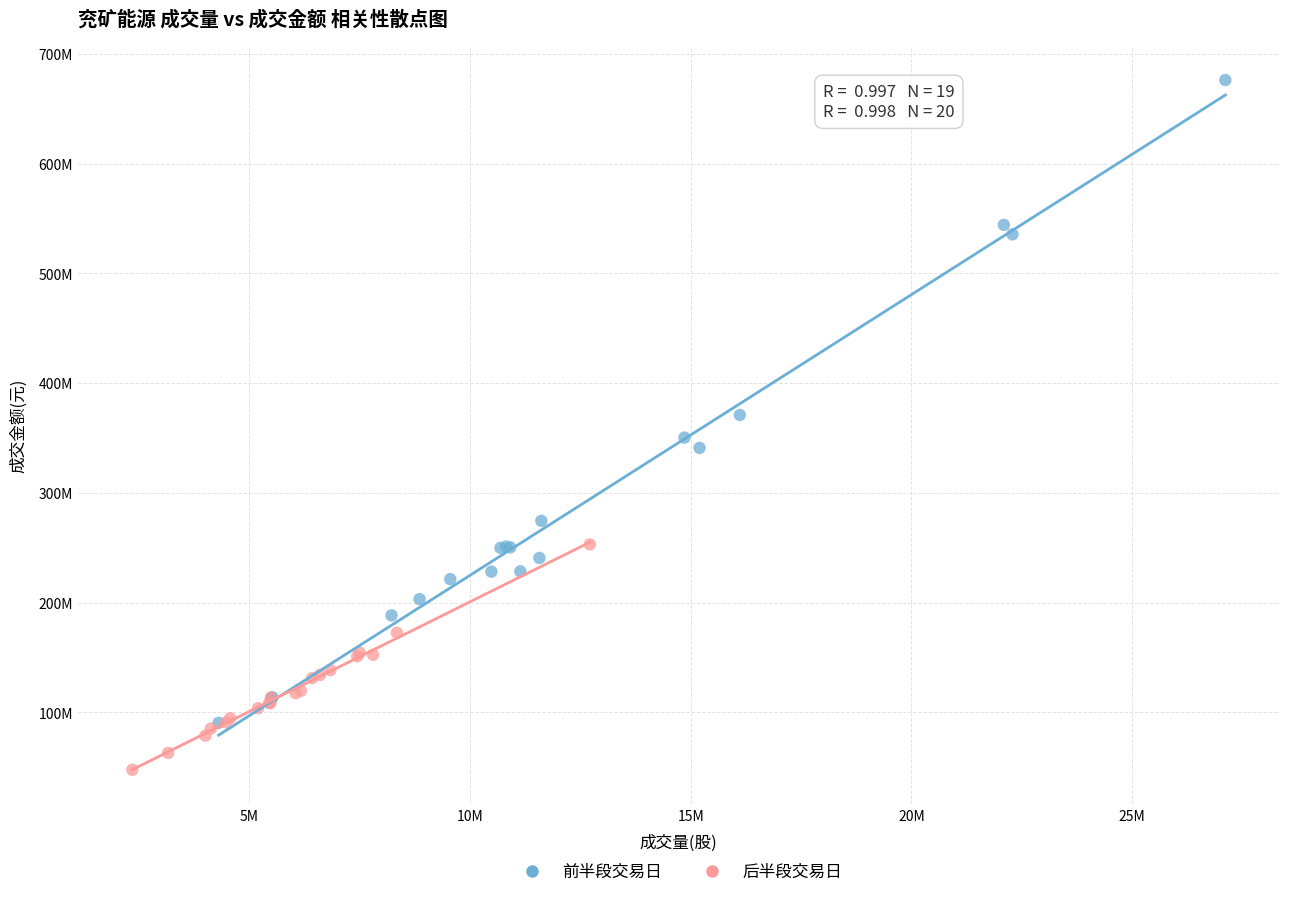

Which series contains the lowest Y value?

后半段交易日